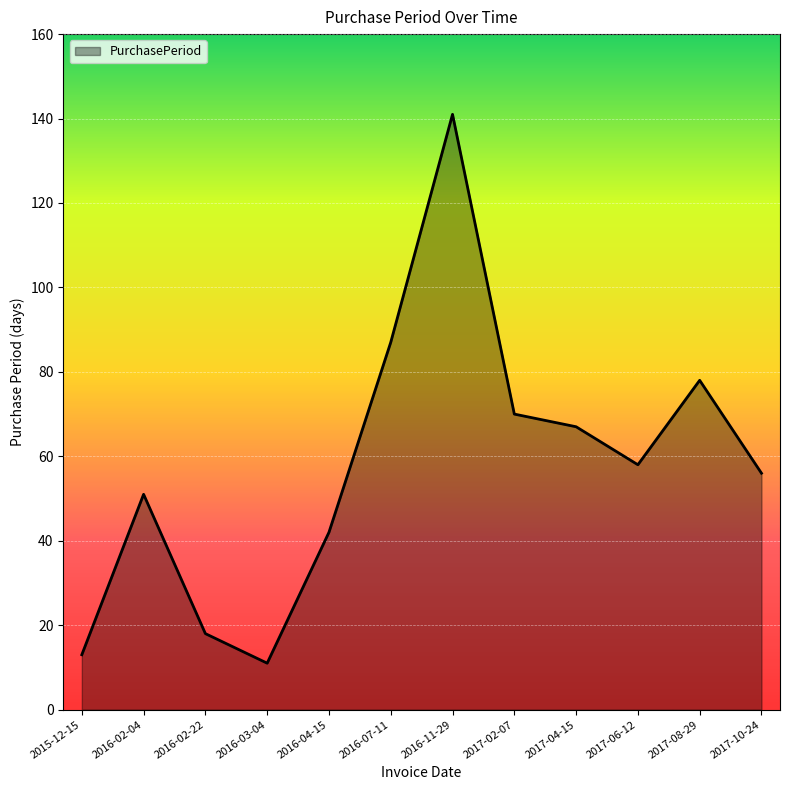

What position from the left is 2017-08-29?

11